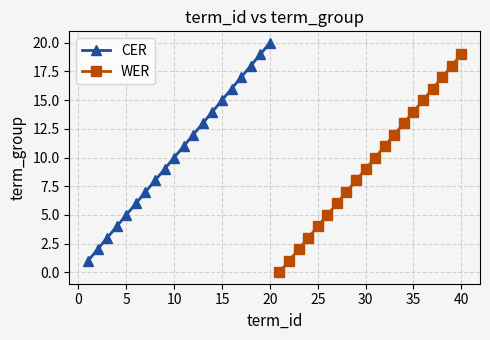

Does the chart have visible grid lines?

Yes